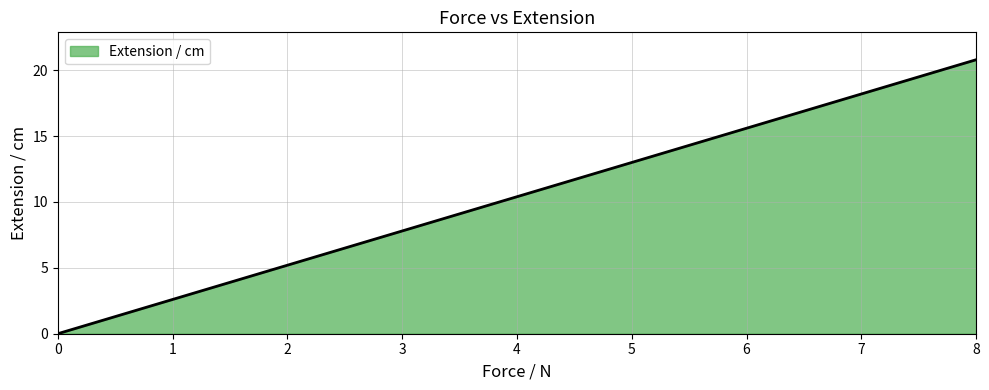

How many series are shown in this chart?

1